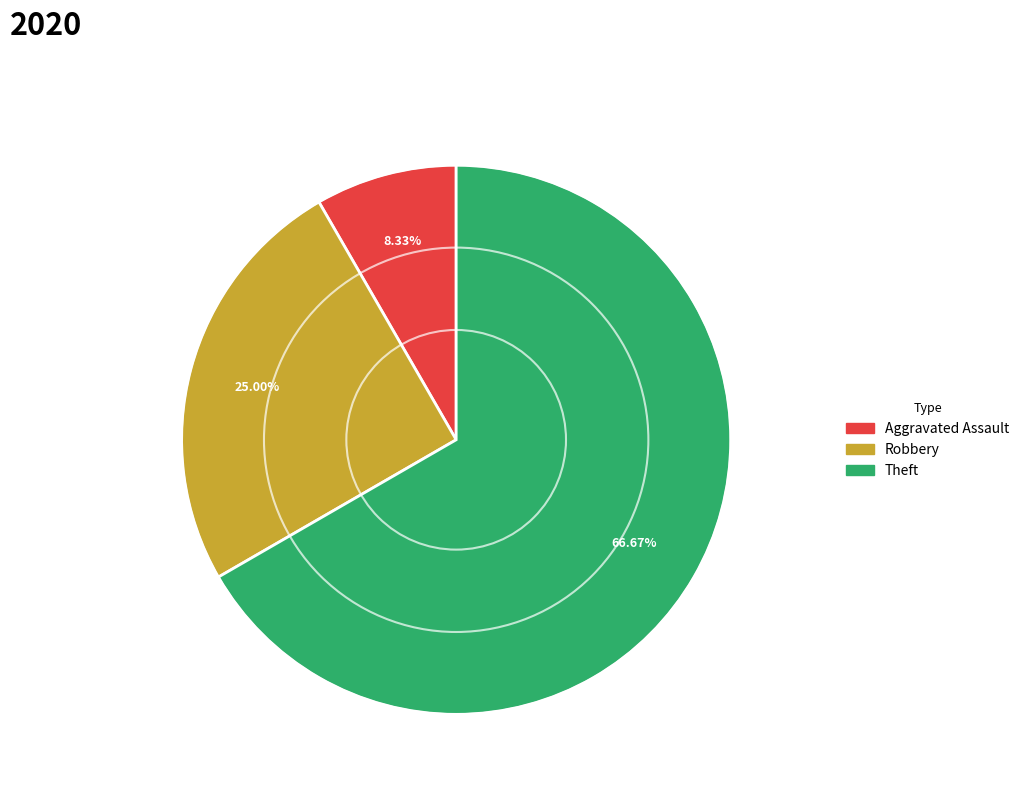

Is there any slice that represents more than half of the pie?

Yes